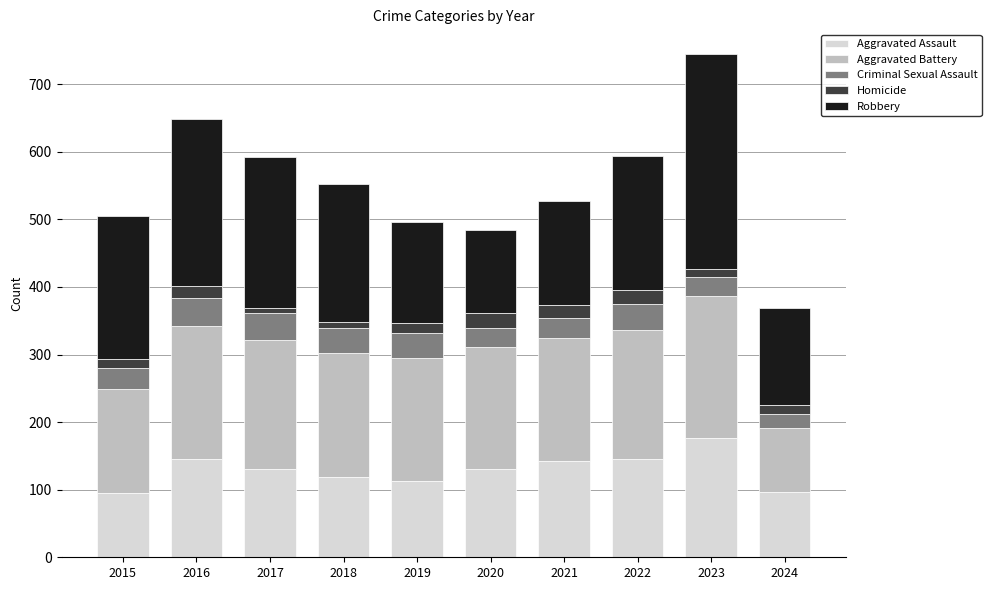

Is it true that Aggravated Assault equals 161 at 2024?

False